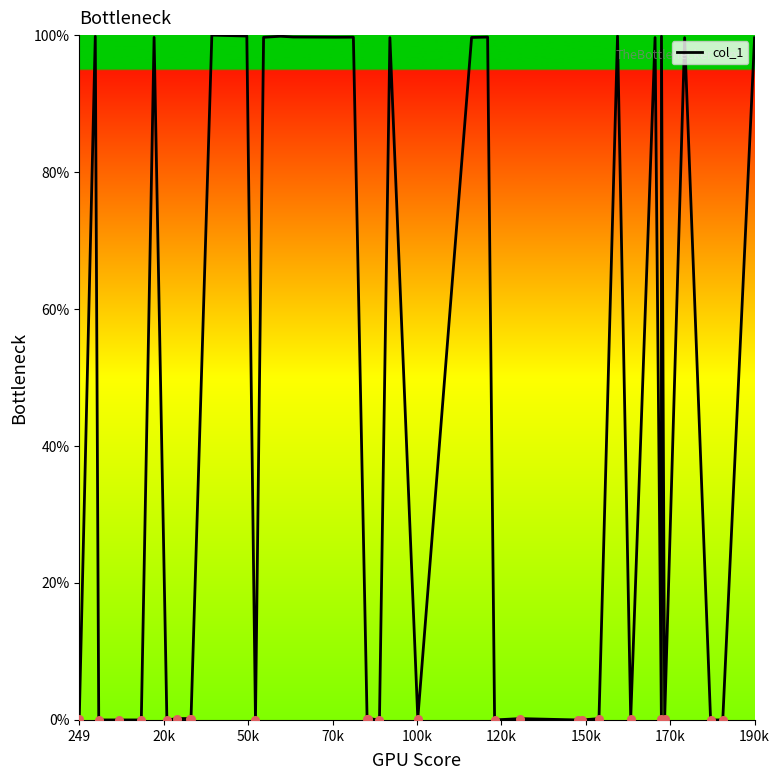

What is the maximum value shown in the chart?

100.0